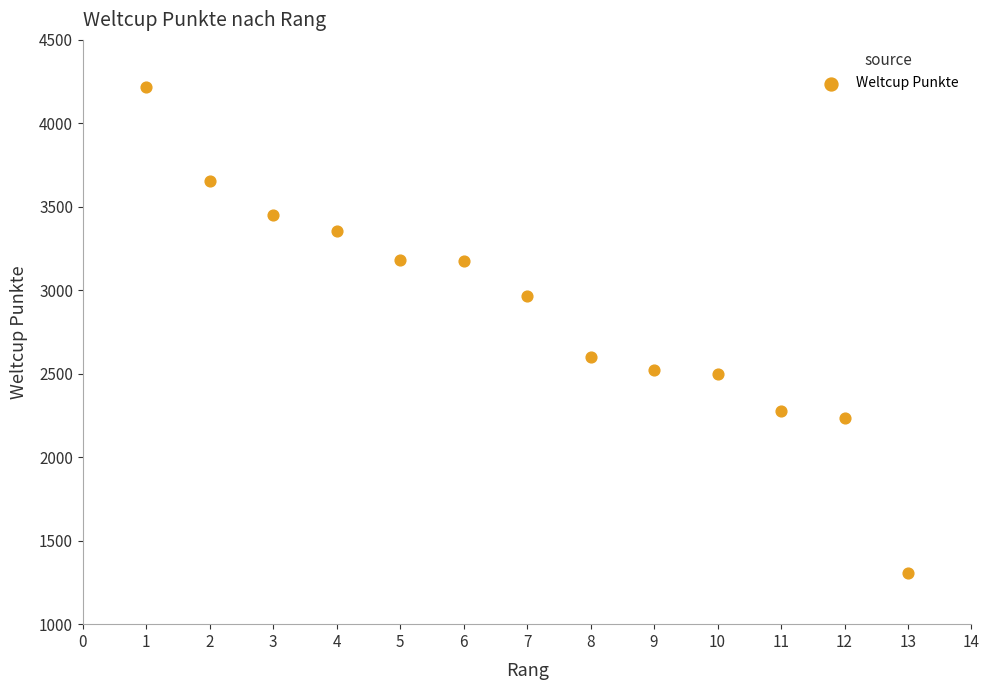

What is the range of Y values (max minus min)?

2907